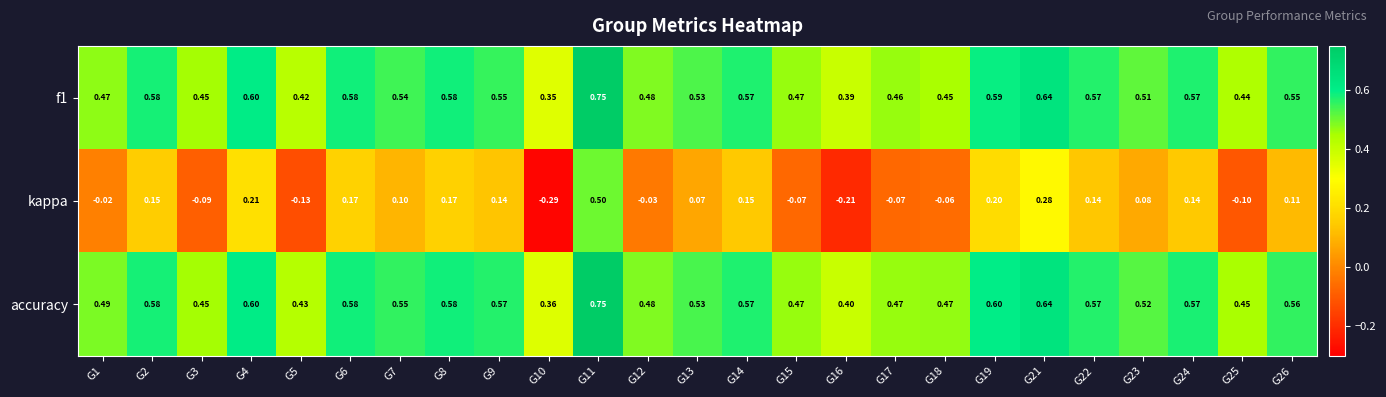

Which series has the largest total across all categories?

accuracy